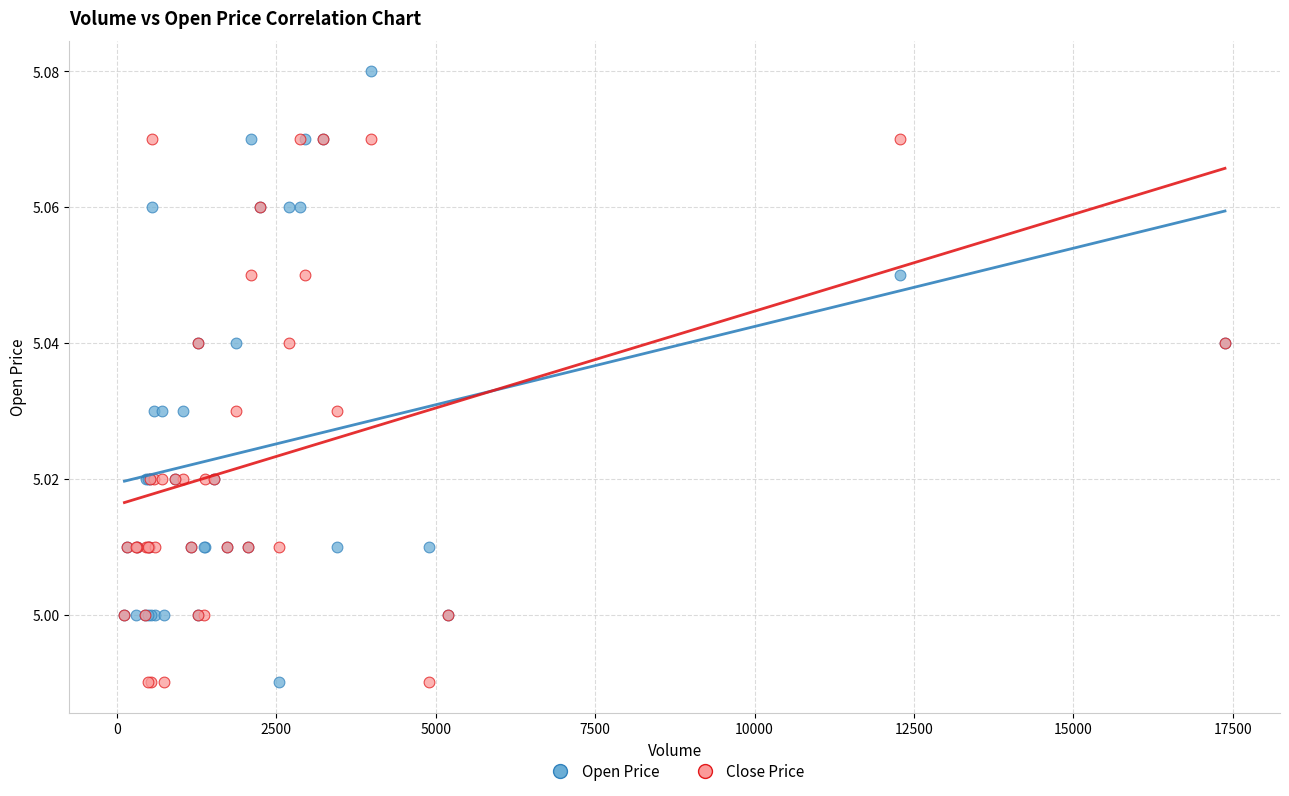

What are all the series names shown in the legend?

Open Price, Close Price